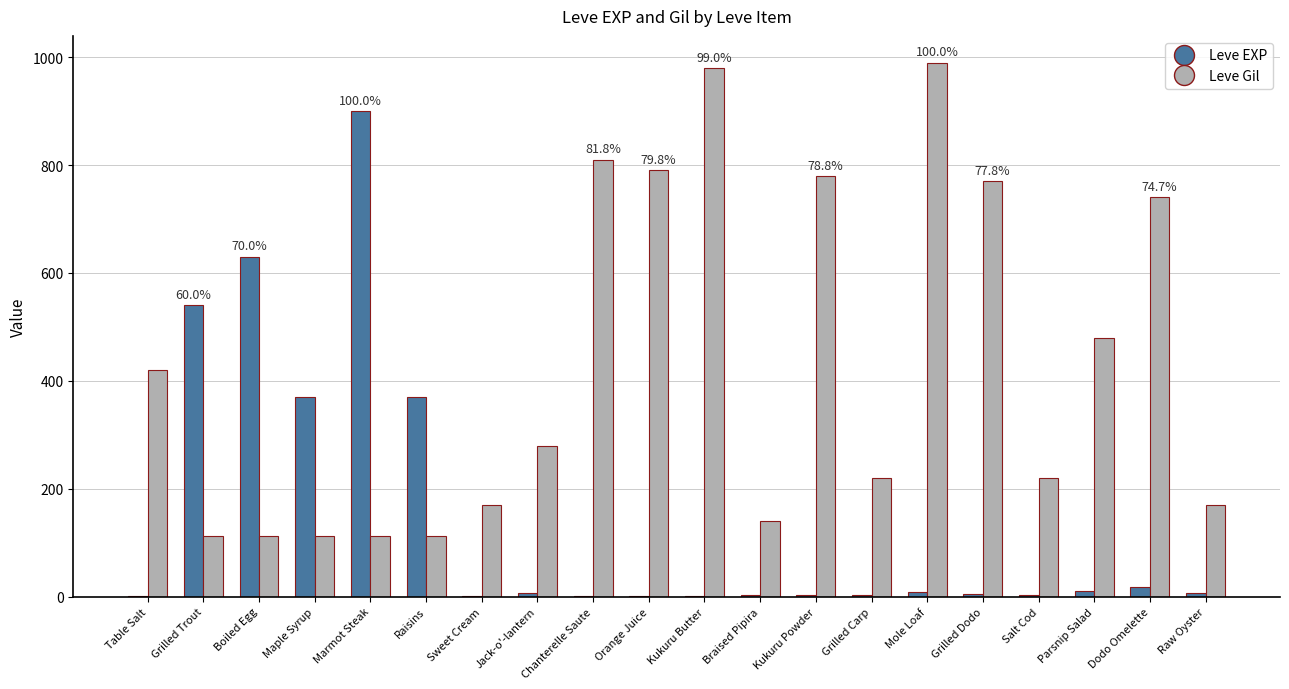

The value of Leve EXP at Maple Syrup is 608. True or false?

False